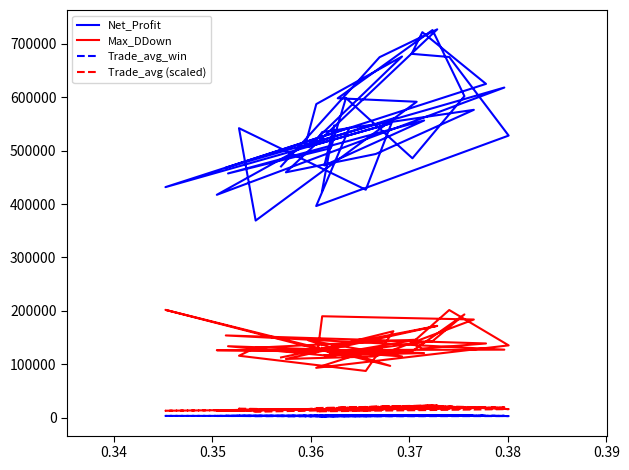

Count the number of categories in the chart.

40